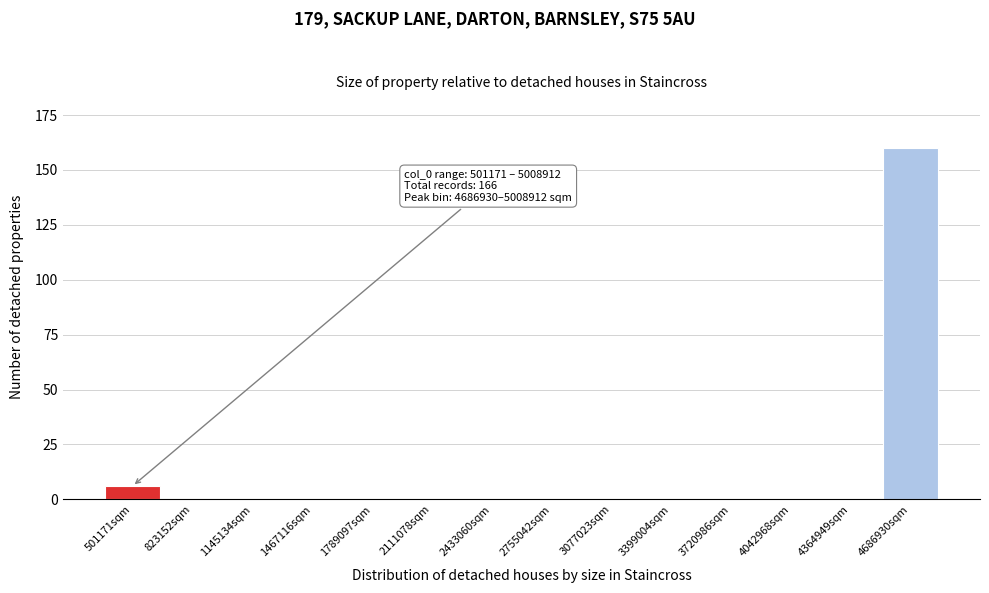

Reading left to right, extract all data points from this chart.

501171sqm=6	823152sqm=0	1145134sqm=0	1467116sqm=0	1789097sqm=0	2111078sqm=0	2433060sqm=0	2755042sqm=0	3077023sqm=0	3399004sqm=0	3720986sqm=0	4042968sqm=0	4364949sqm=0	4686930sqm=160